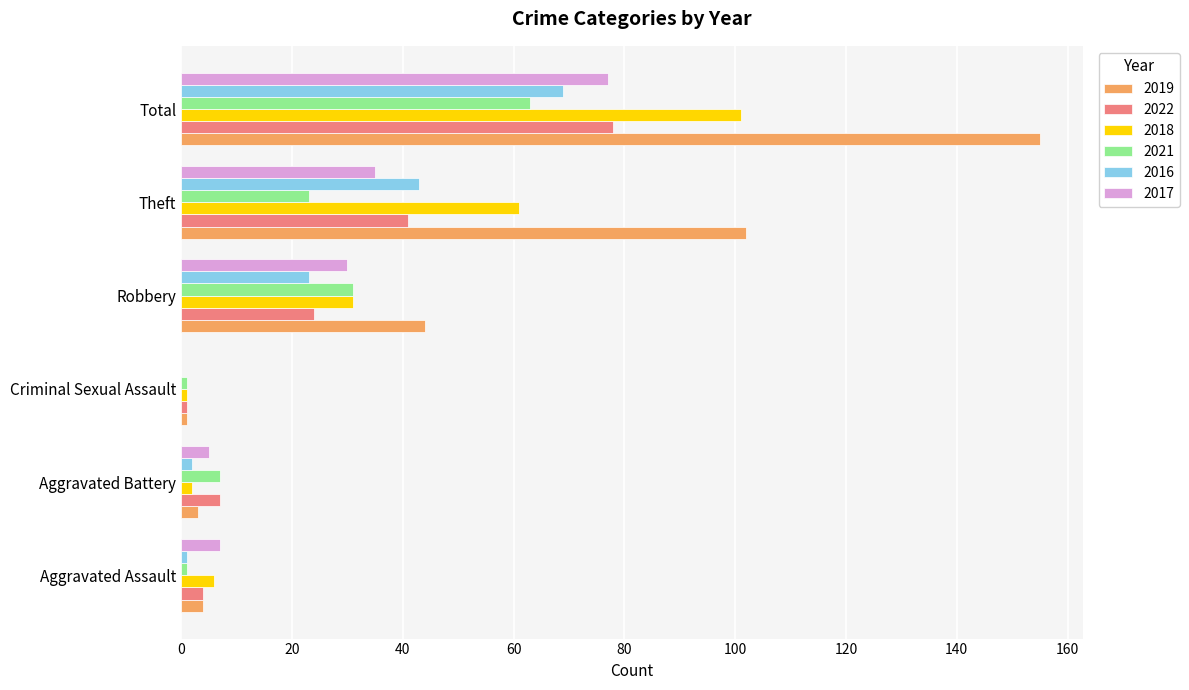

The value of 2018 at Total is 101. True or false?

True